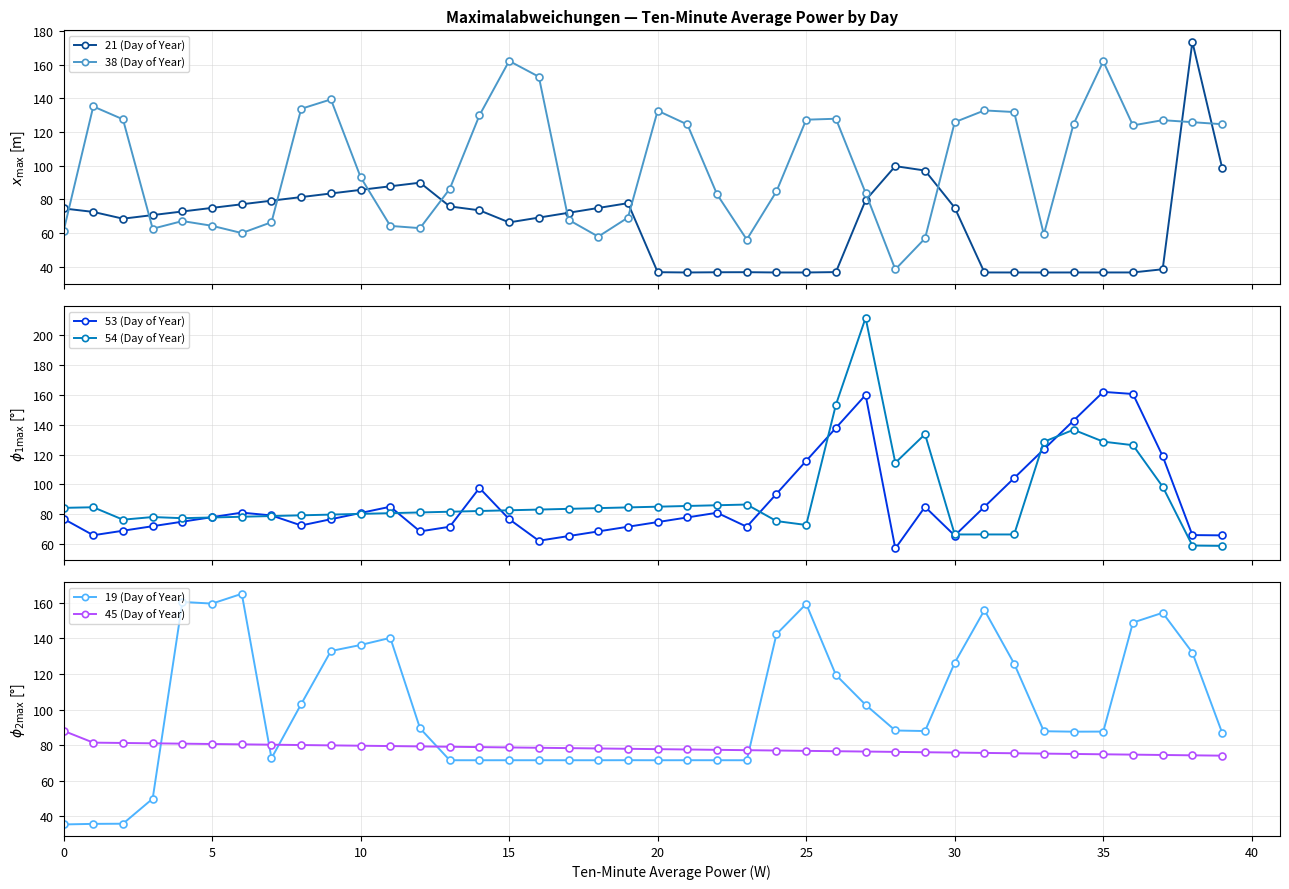

What is the sum of all 19 (Day of Year) values?

3995.6